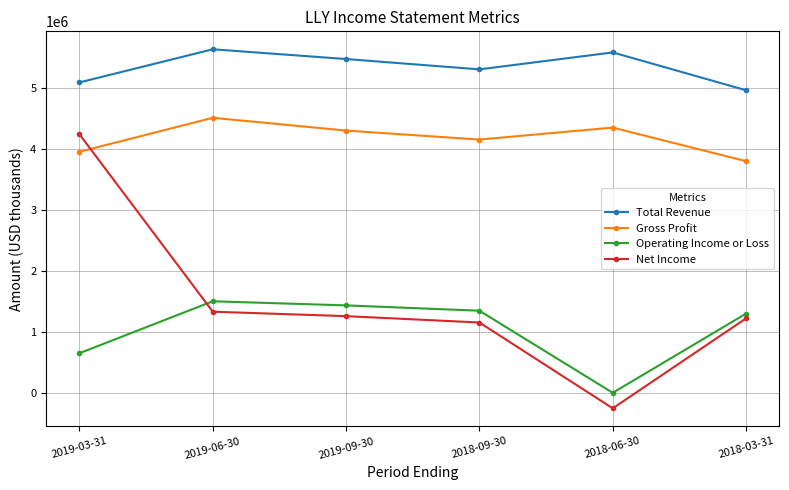

At which category does the chart reach its minimum across all series?

2018-06-30